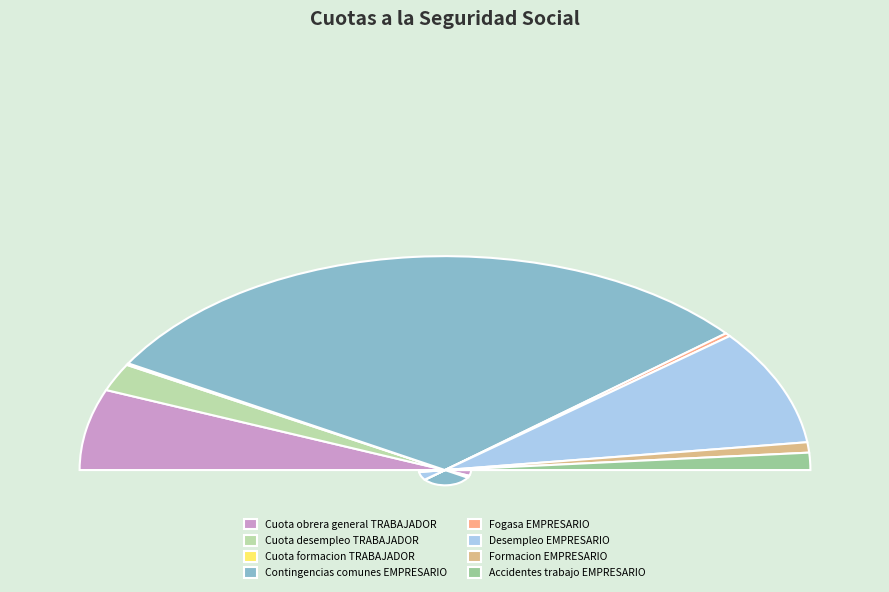

Do Formacion EMPRESARIO and Cuota obrera general TRABAJADOR together represent more than half of the pie?

No